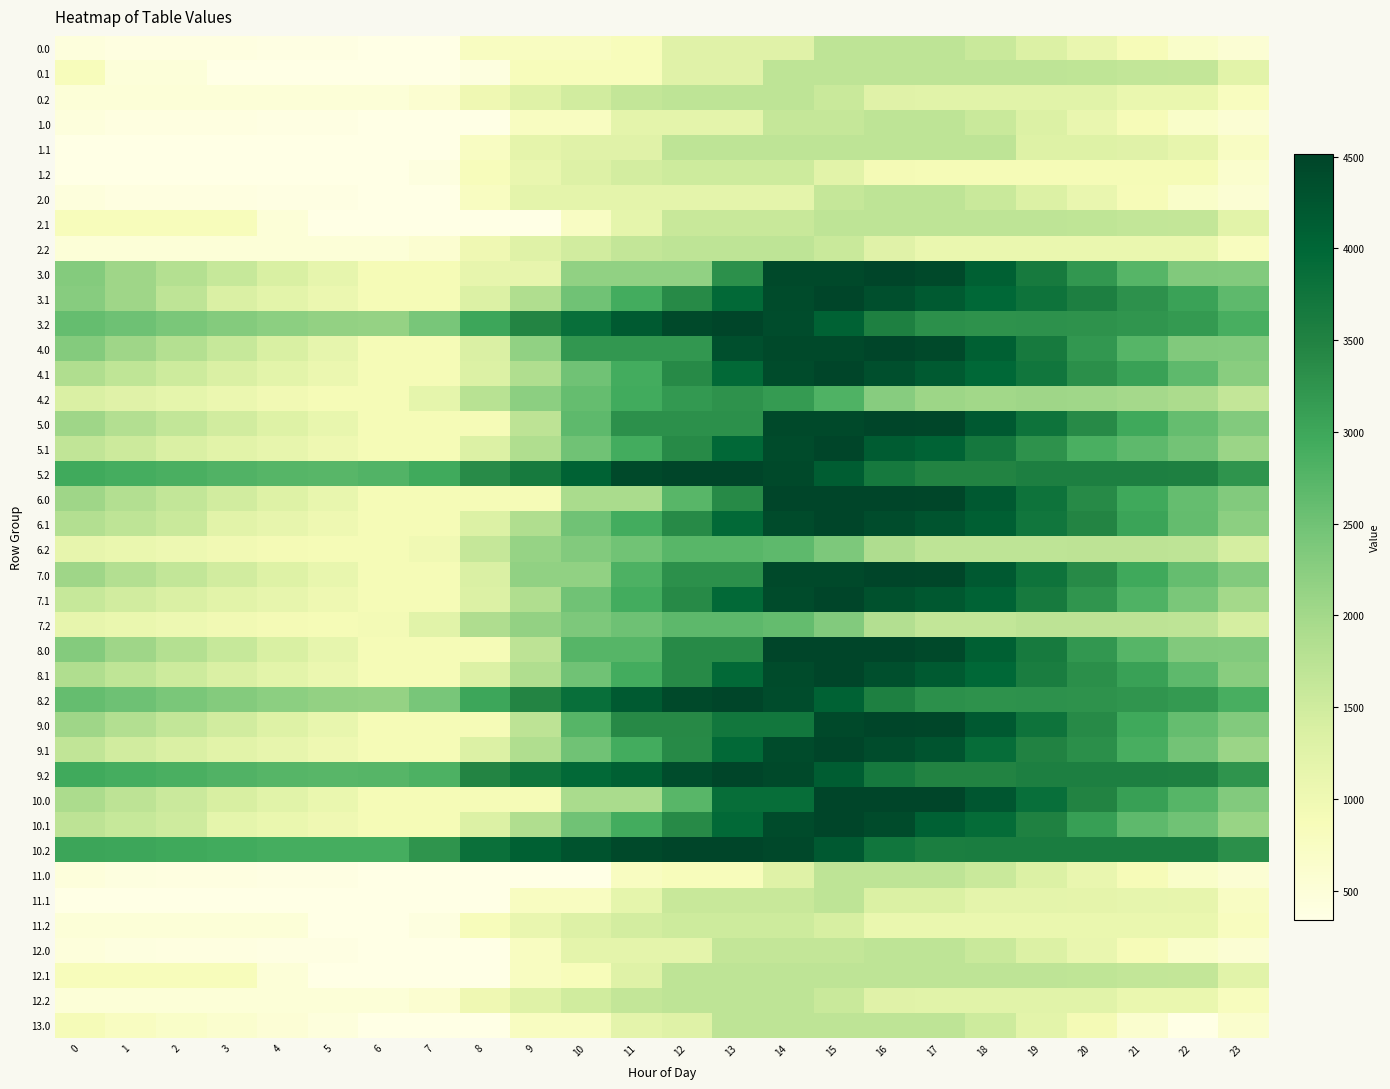

At how many categories does at least one series exceed 474?

24